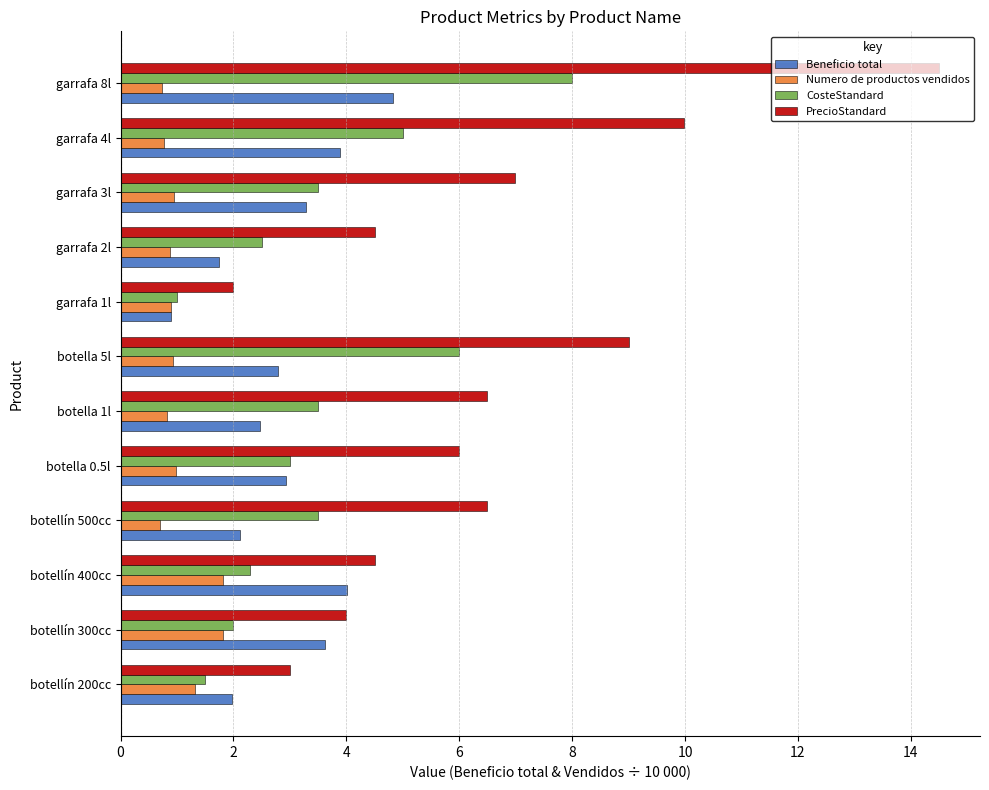

What is the highest value of the Beneficio total series?

4.8